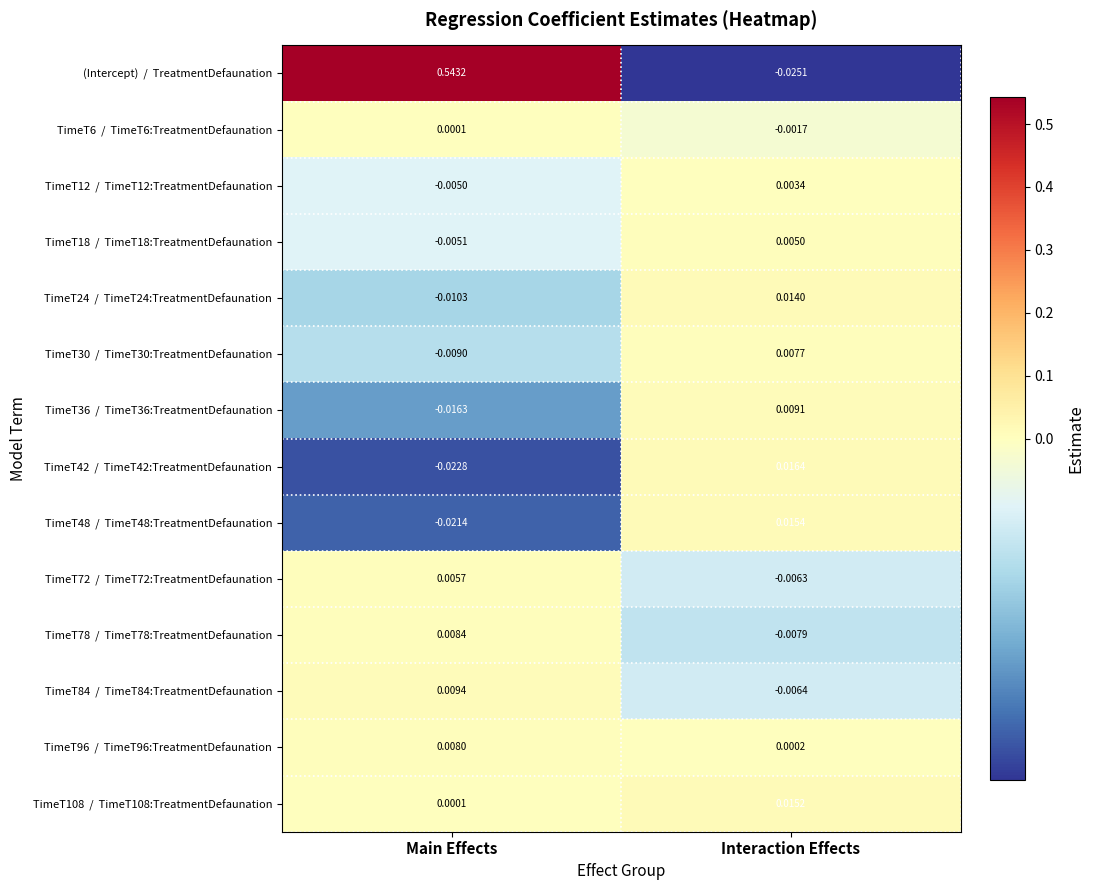

Which category has the highest value across all series?

Main Effects